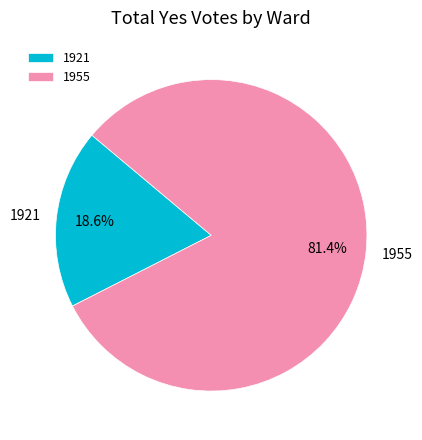

Which category has the smallest portion of the pie?

1921